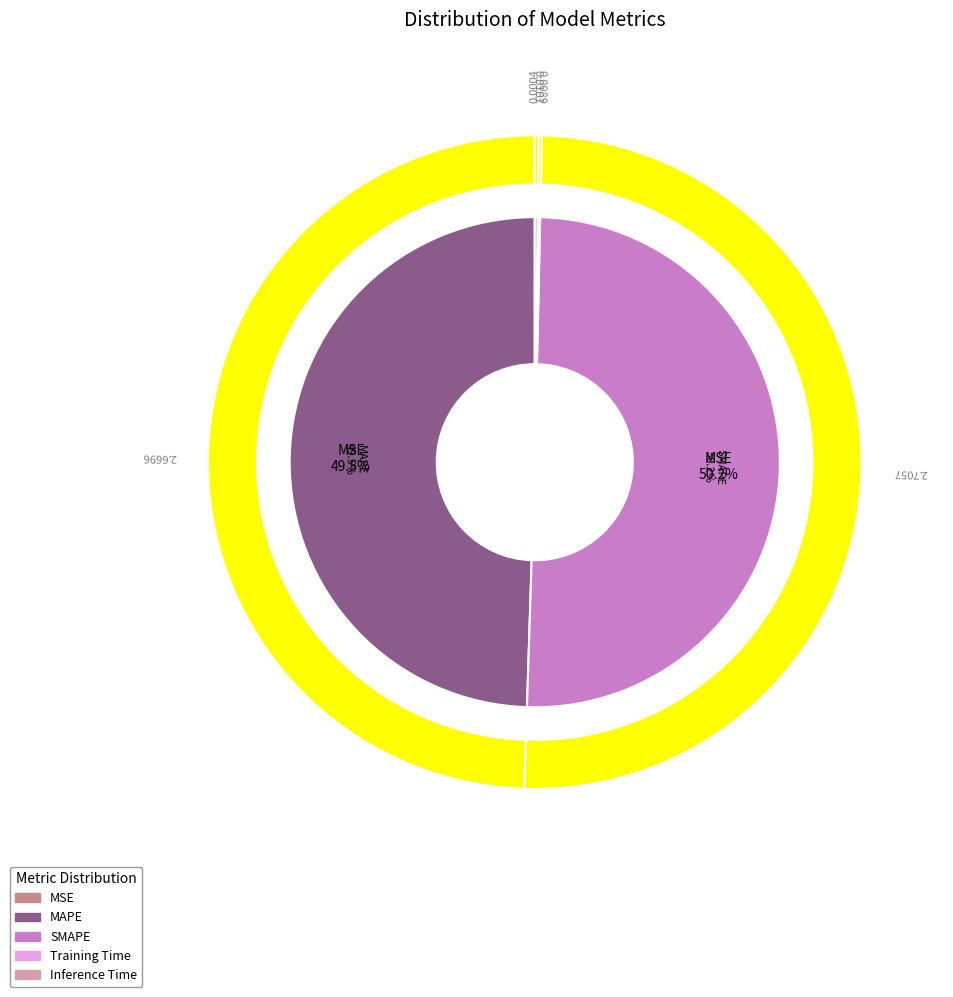

Rank the categories by value from lowest to highest.

MSE, Training Time, Inference Time, MAPE, SMAPE